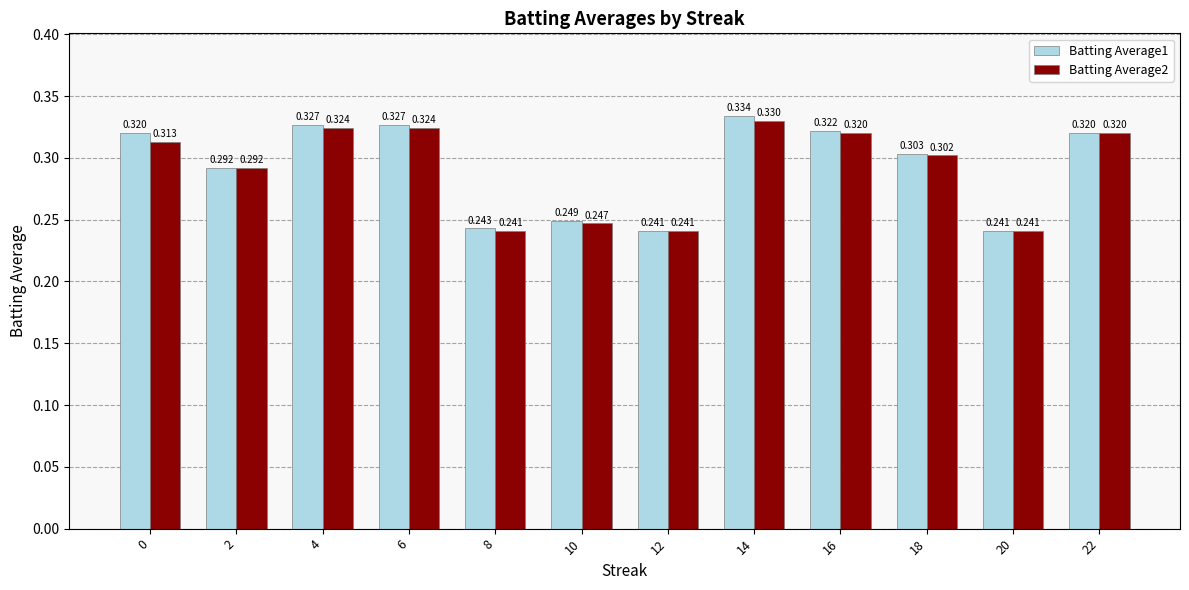

Which series has the largest total across all categories?

Batting Average1